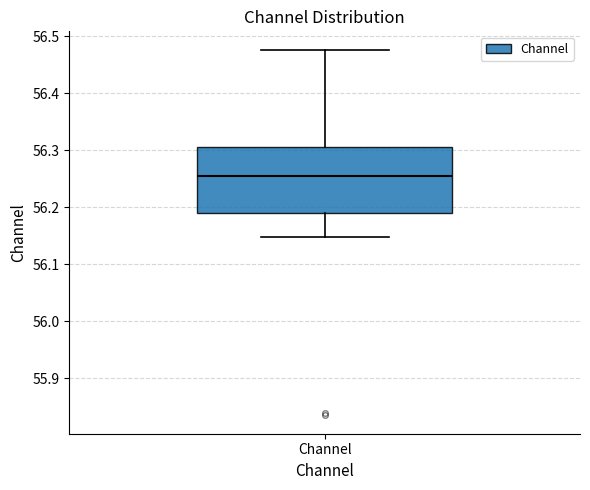

Transcribe this box plot: give where the median line is, the range the box spans, and where the two whiskers end, as read against the y-axis. The values are not printed on the chart, so give them approximately, as read against the axis.

median 56.26, box 56.19 to 56.31, whiskers 56.15 to 56.48